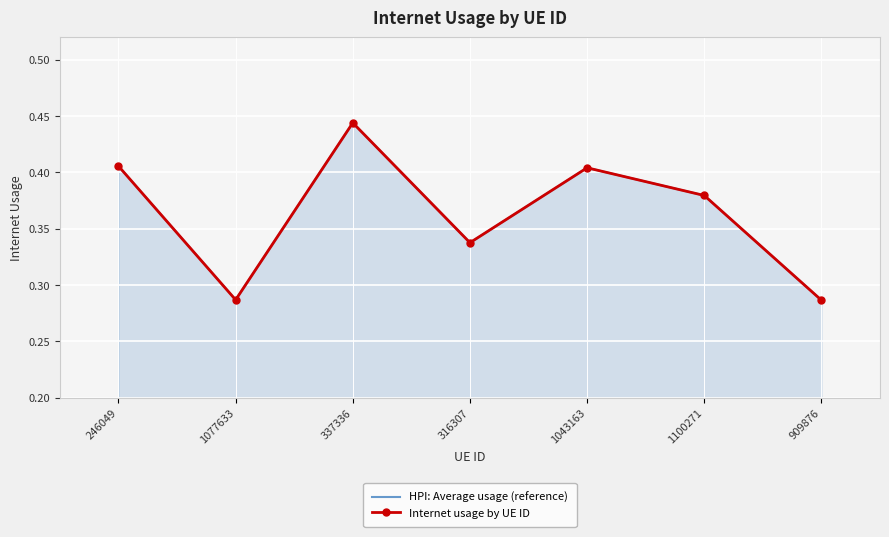

List the series in order of their peak value, highest first.

HPI: Average usage (reference), Internet usage by UE ID